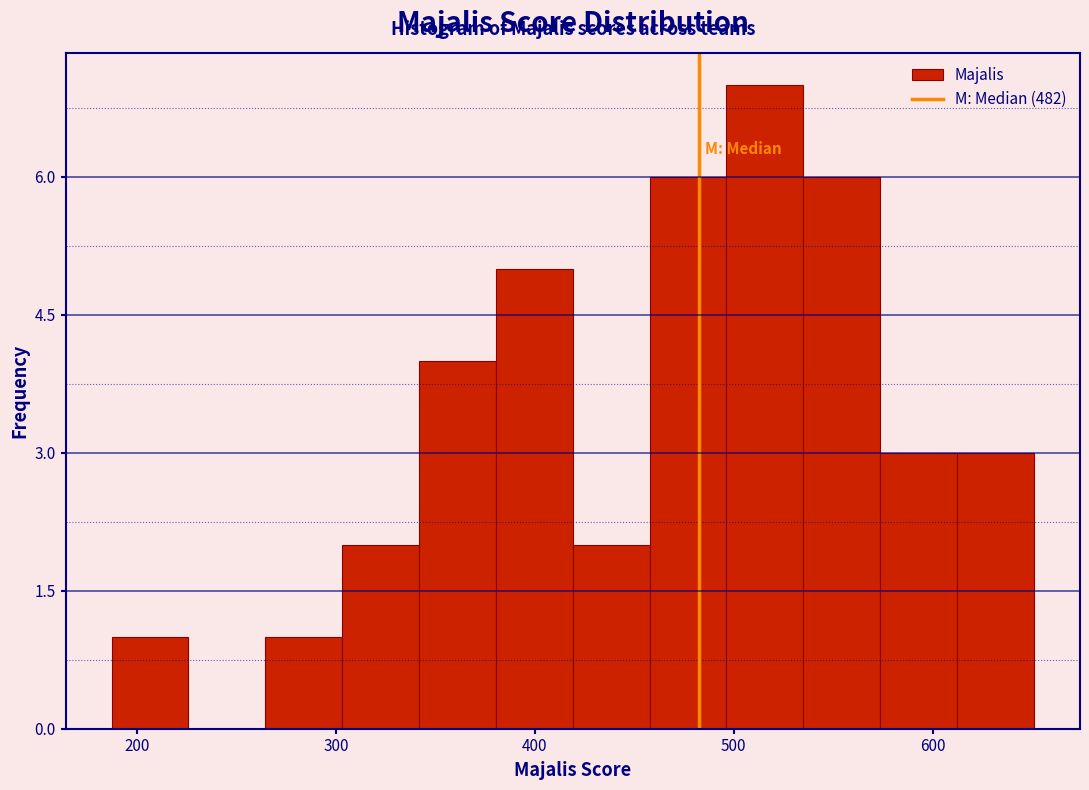

Read against the x-axis, roughly where is the centre of the tallest bar?

520